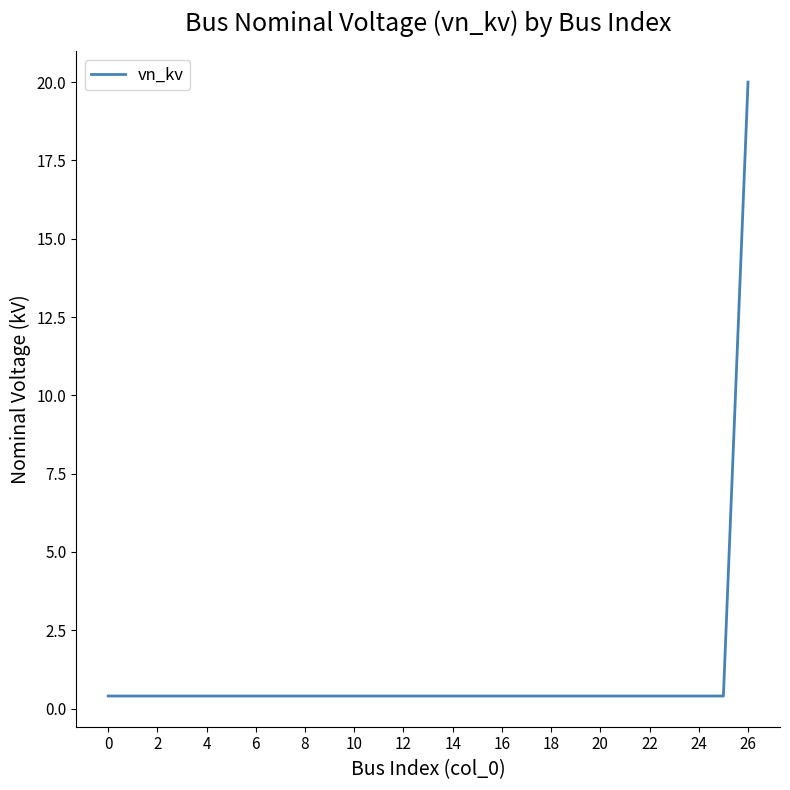

What is the difference between the maximum and minimum values?

19.6